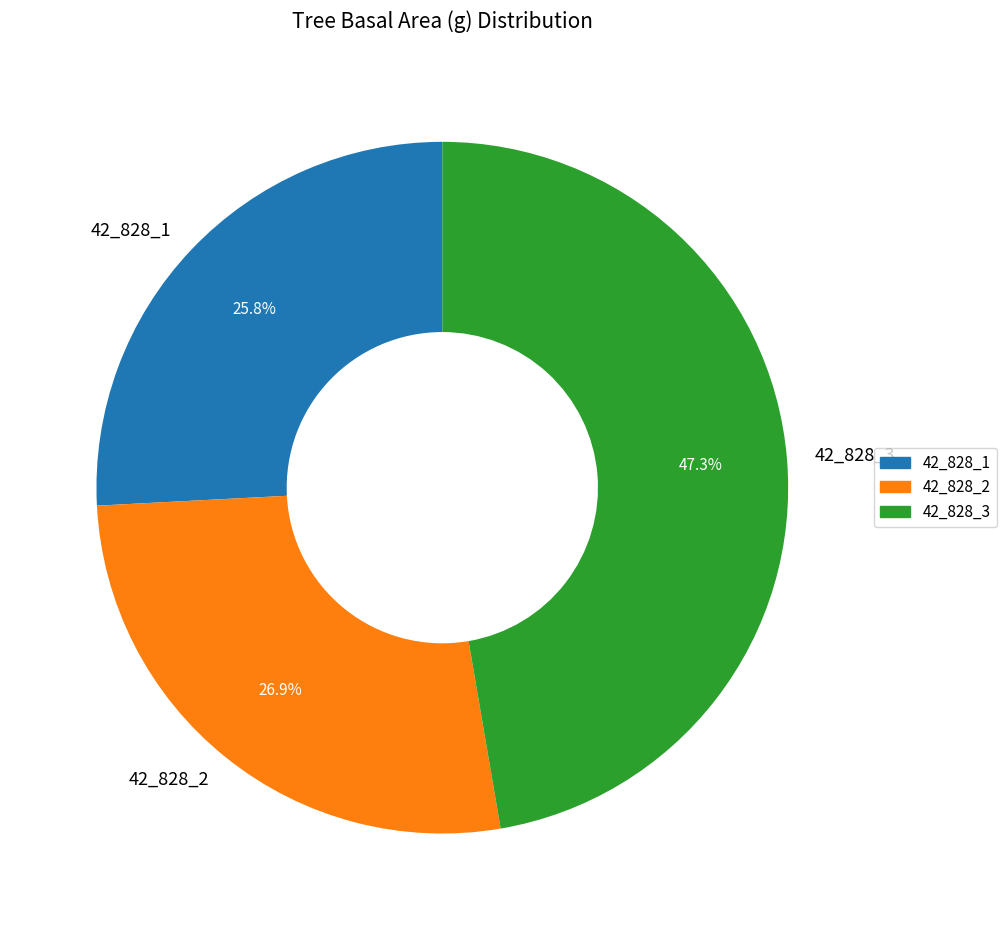

Which category has the smallest portion of the pie?

42_828_1